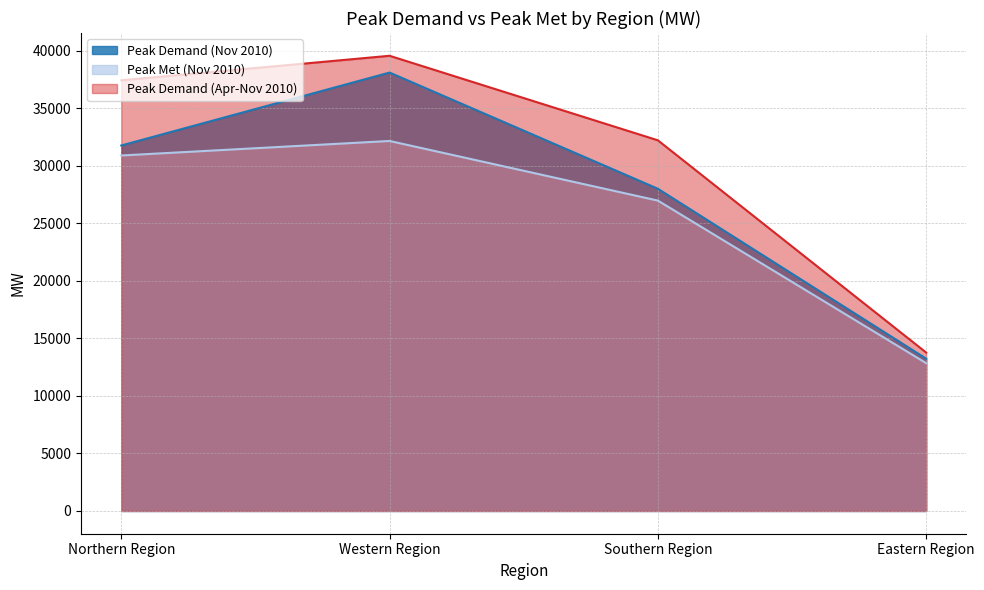

Where is Peak Demand (Apr-Nov 2010) nearest to the value 26663?

Southern Region